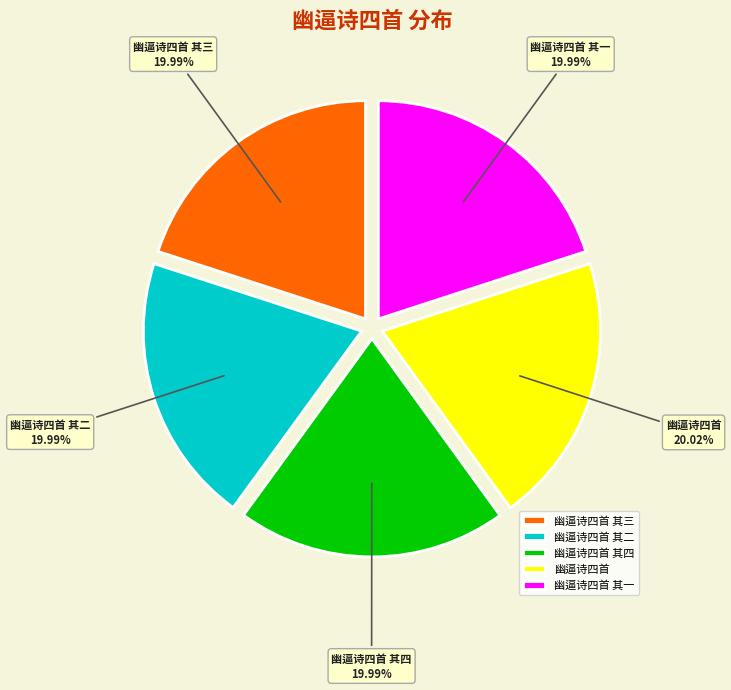

Count the number of slices in the pie.

5